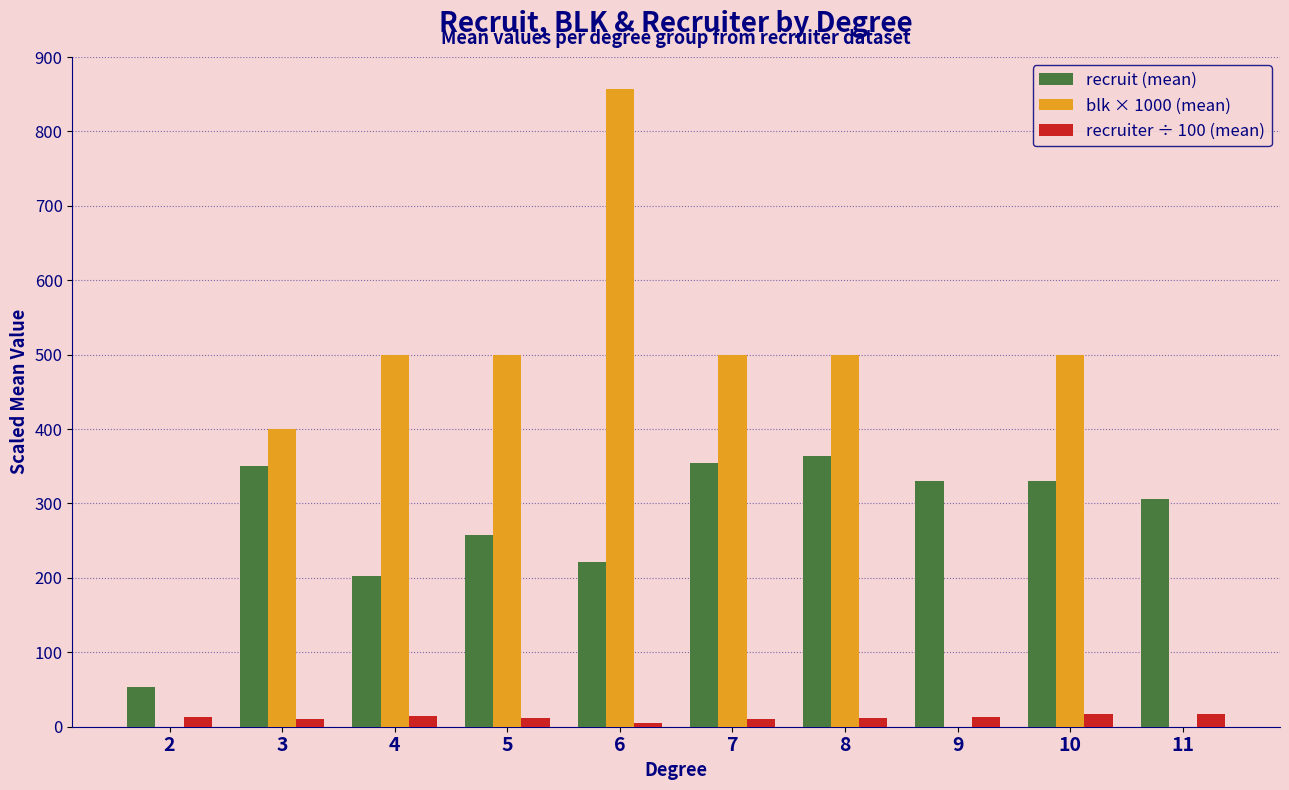

How many groups of bars are there?

10